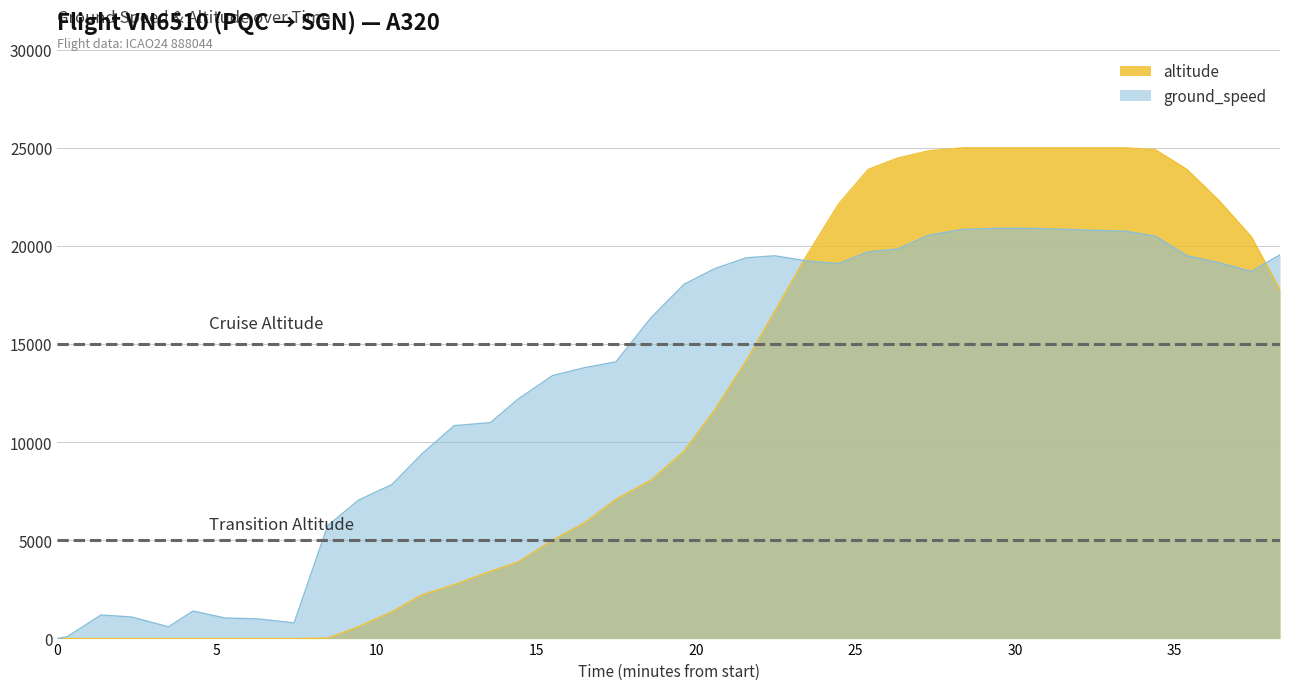

Reading left to right, list all the values displayed in this chart.

ground_speed: 0	100	1200	1100	600	1400	1050	1000	800	5750	7050	7850	9400	10850	11000	12200	13400	13800	14100	16350	18050	18850	19400	19500	19250	19100	19700	19850	20550	20850	20900	20900	20850	20800	20750	20500	19500	19150	18700	19550
altitude: 0	0	0	0	0	0	0	0	0	25	600	1375	2225	2750	3425	3900	5025	5900	7100	8075	9550	11675	14175	16650	19450	22125	23900	24475	24850	25000	25000	25000	25000	25000	25000	24900	23900	22325	20475	17775